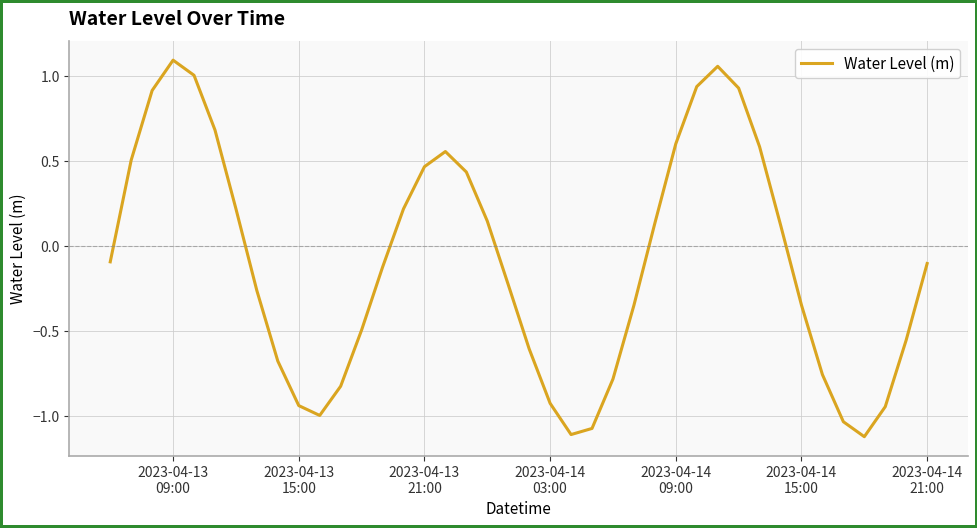

What is the difference between the maximum and minimum values?

2.2